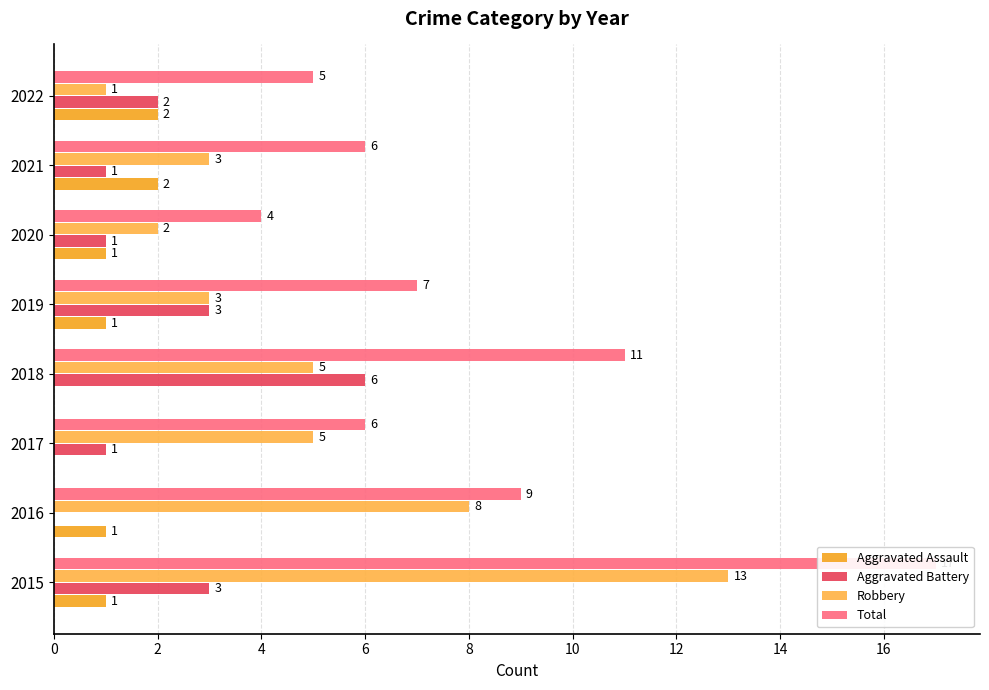

List the series in order of their overall mean, highest first.

Total, Robbery, Aggravated Battery, Aggravated Assault